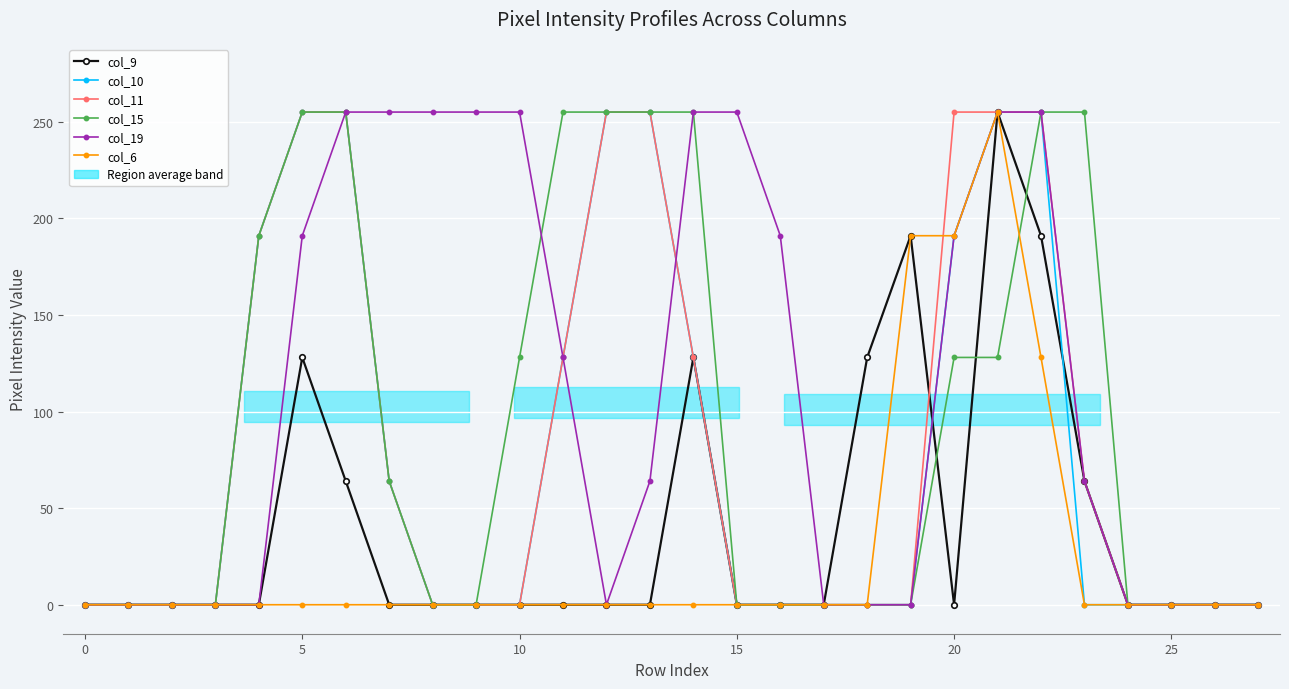

At how many categories does at least one series exceed 69?

19